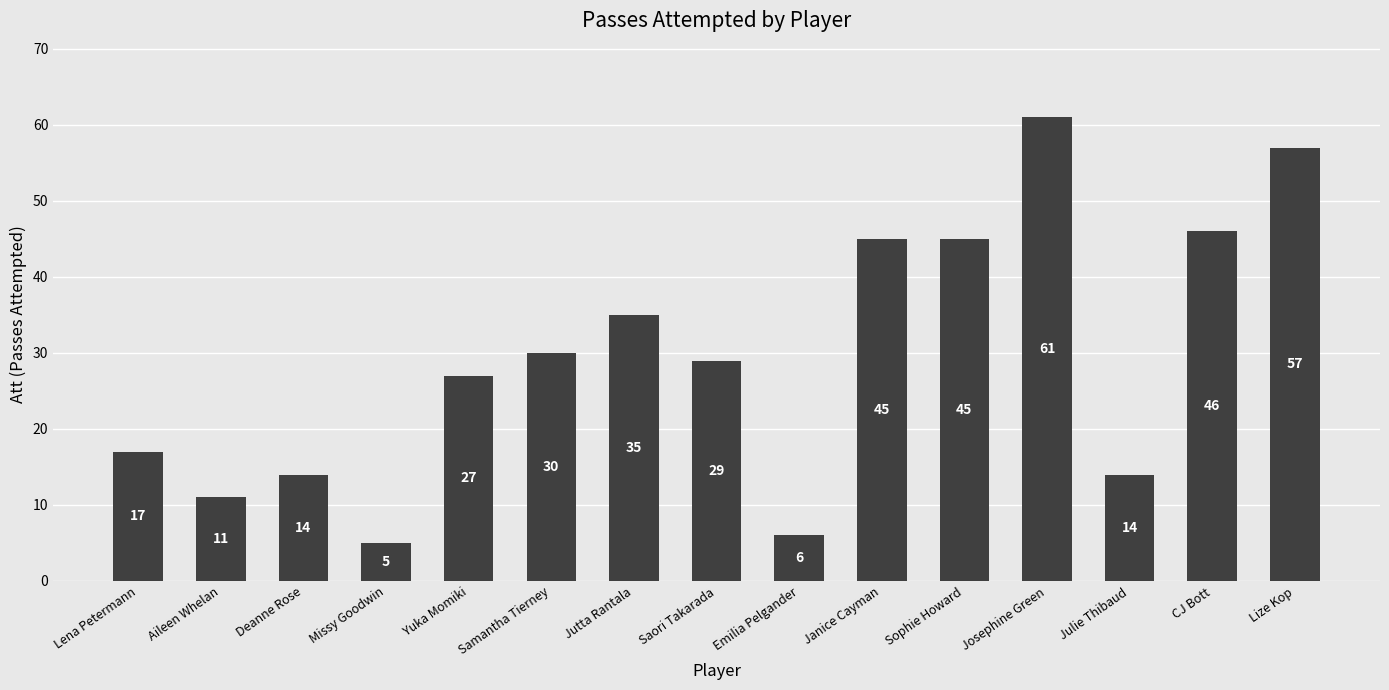

What is the difference between the maximum and minimum values?

56